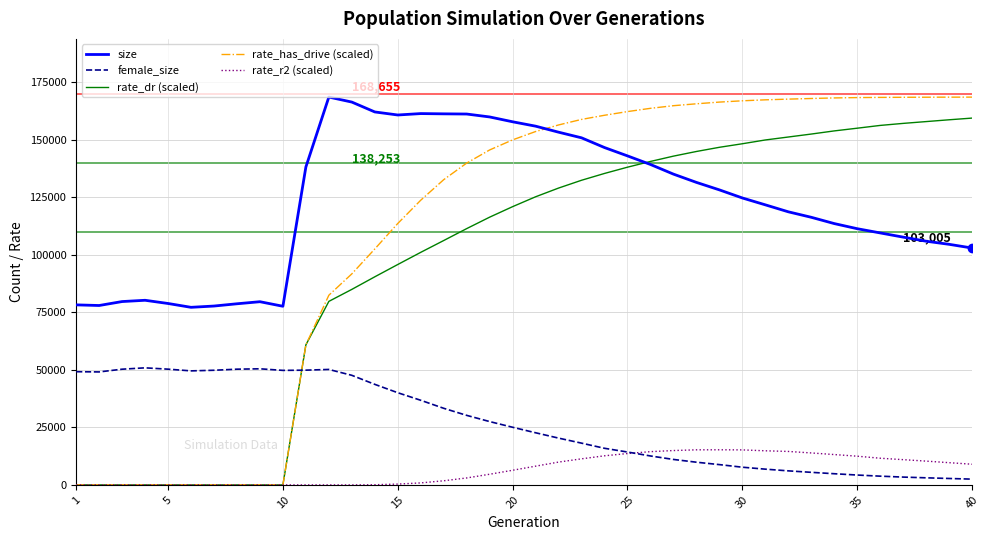

Which series has the widest spread of values?

rate_has_drive (scaled)